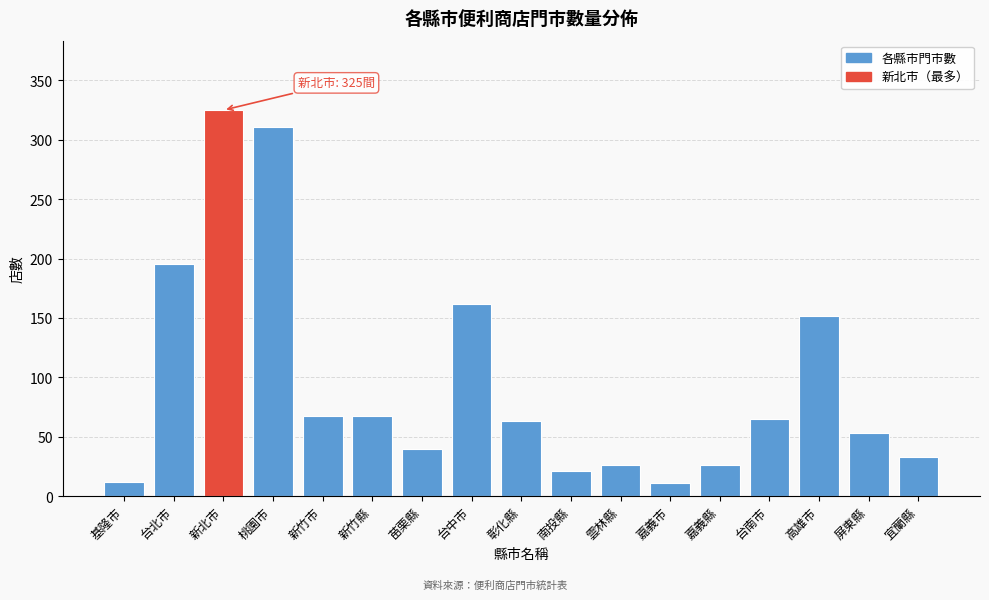

What is the difference between the second highest and minimum values?

300